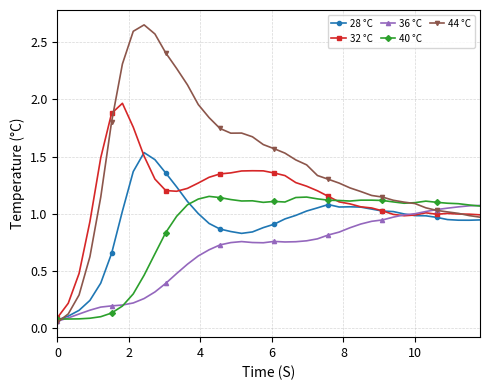

Which series has the widest spread of values?

44 °C